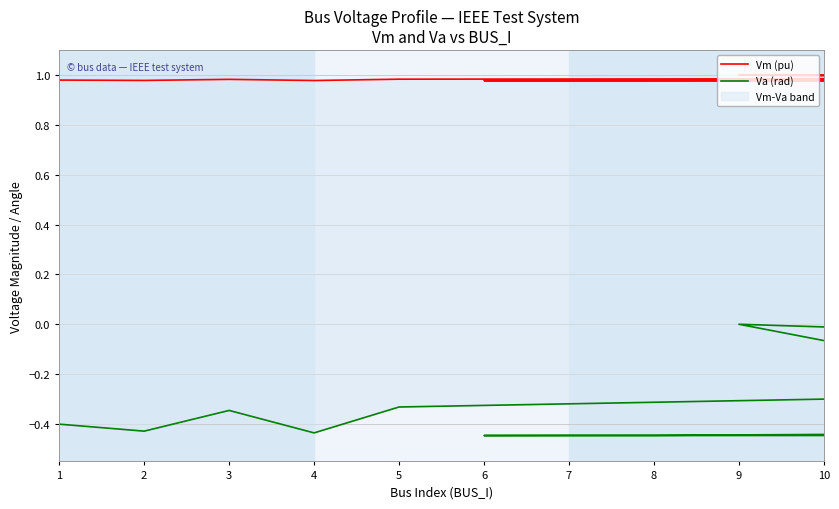

What is the total value across all series at 10?

0.7